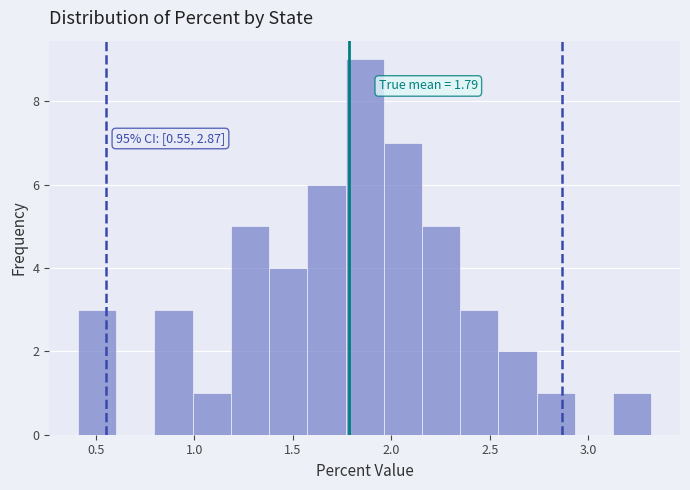

Around what value on the x-axis is the tallest bar? Give the approximate position of its centre, as read against the axis.

1.85